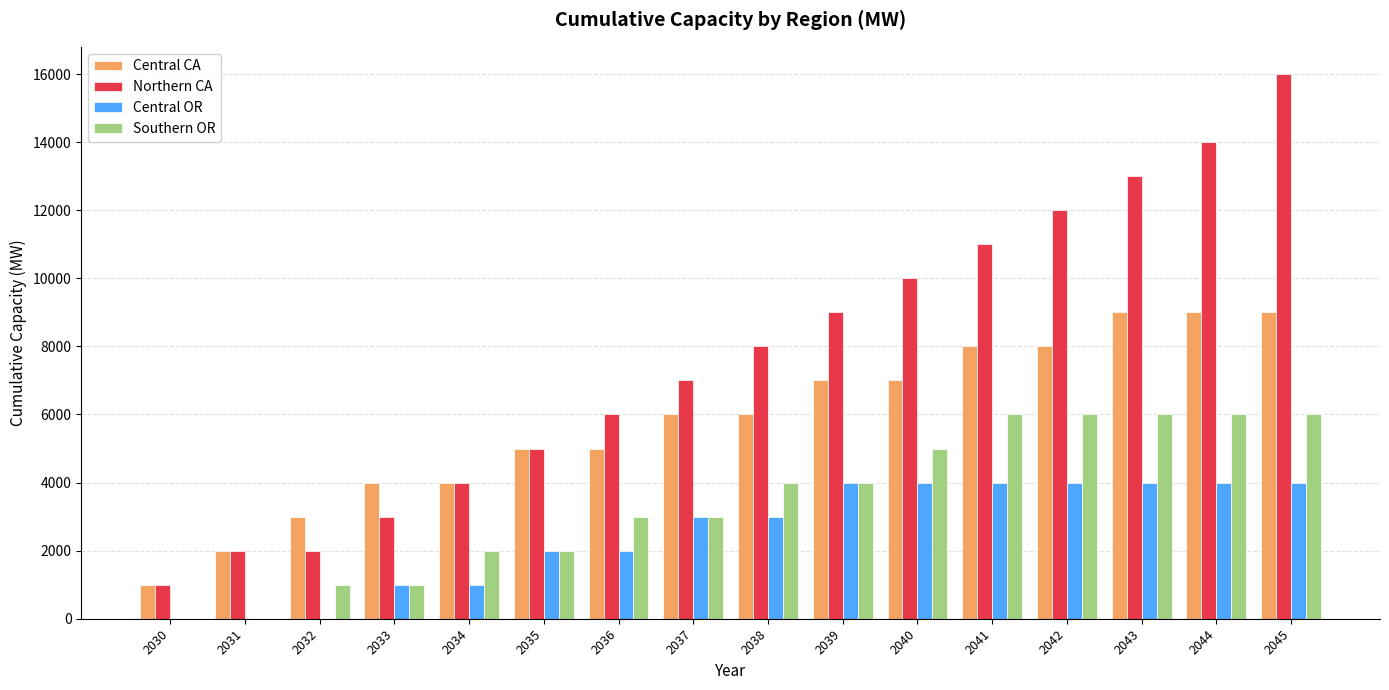

True or false: Central CA has a value of 7000 at 2040.

True